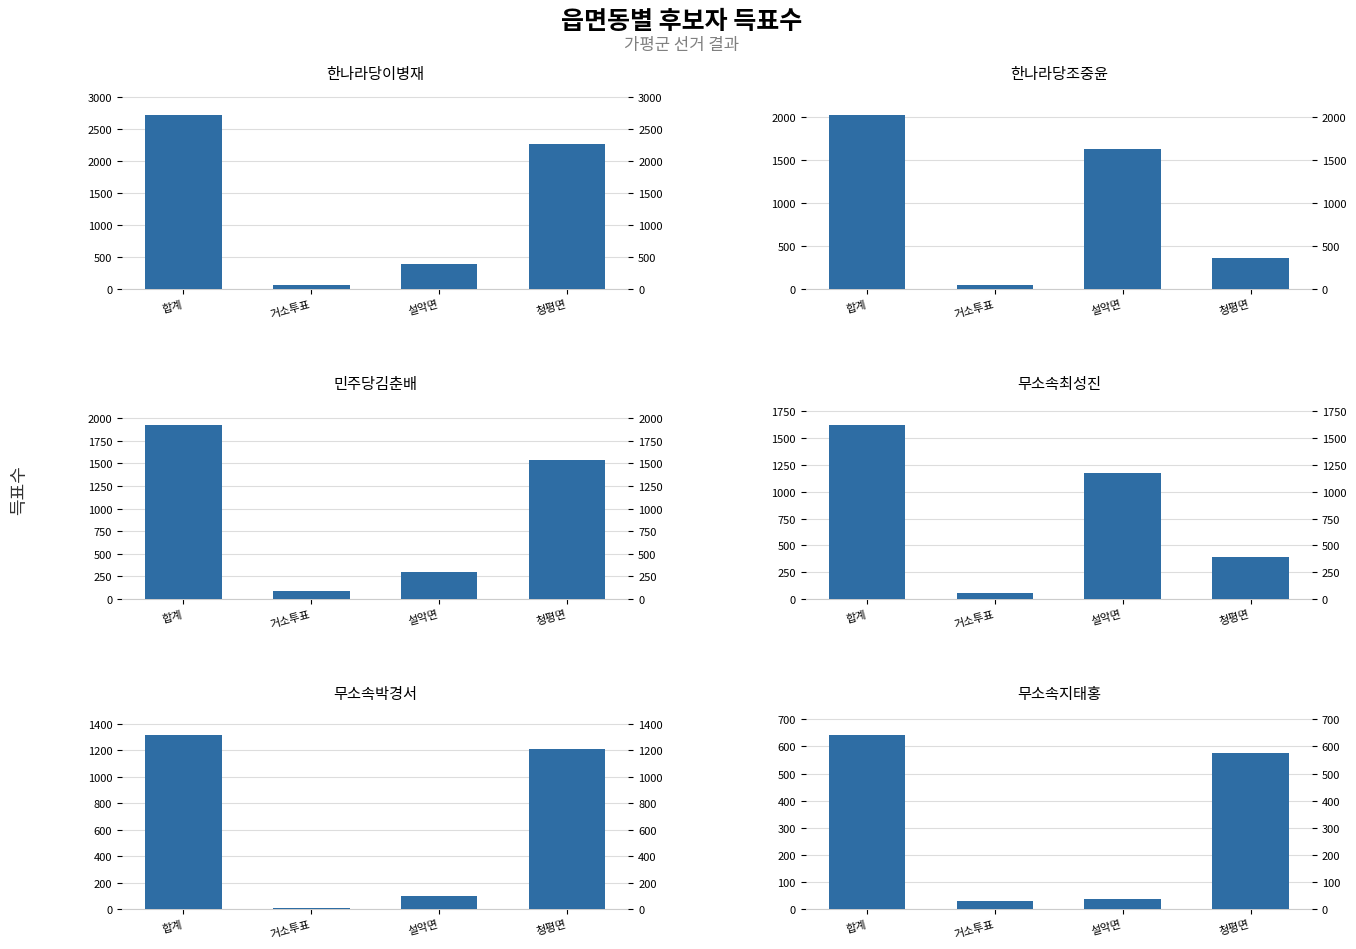

Reading left to right, list all the values displayed in this chart.

한나라당이병재: 합계=2714	거소투표=61	설악면=385	청평면=2268
한나라당조중윤: 합계=2021	거소투표=44	설악면=1622	청평면=355
민주당김춘배: 합계=1923	거소투표=89	설악면=302	청평면=1532
무소속최성진: 합계=1622	거소투표=55	설악면=1172	청평면=395
무소속박경서: 합계=1316	거소투표=10	설악면=97	청평면=1209
무소속지태홍: 합계=642	거소투표=28	설악면=38	청평면=576